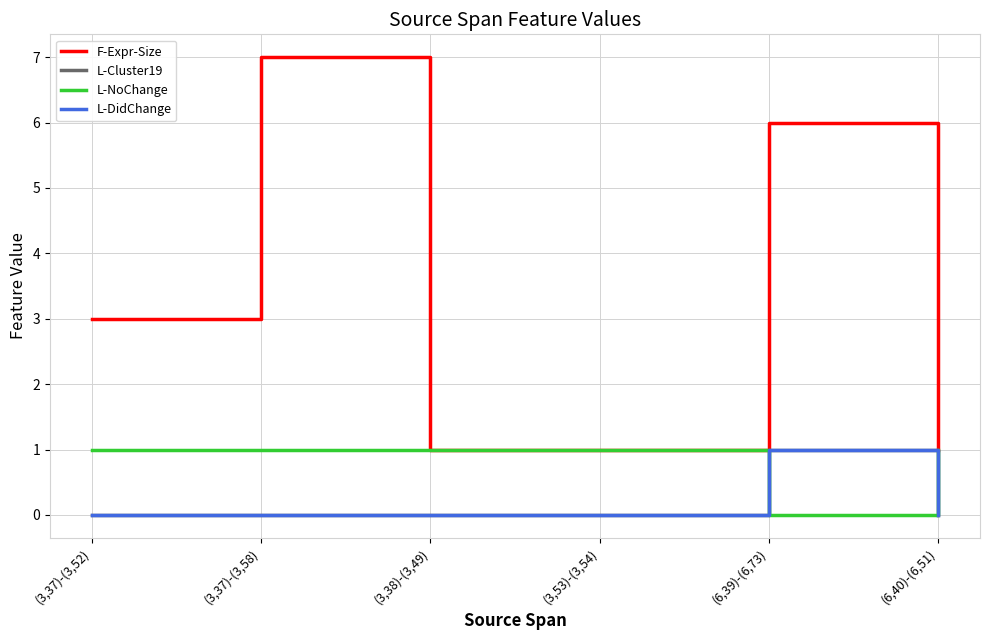

True or false: L-DidChange and L-NoChange intersect in this chart.

True